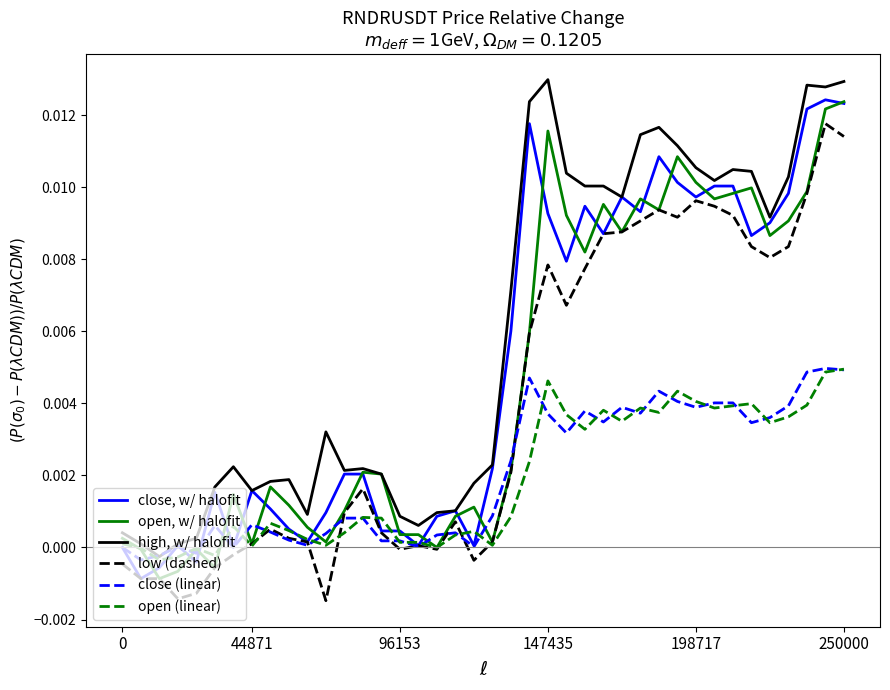

Which series has the largest total across all categories?

high, w/ halofit